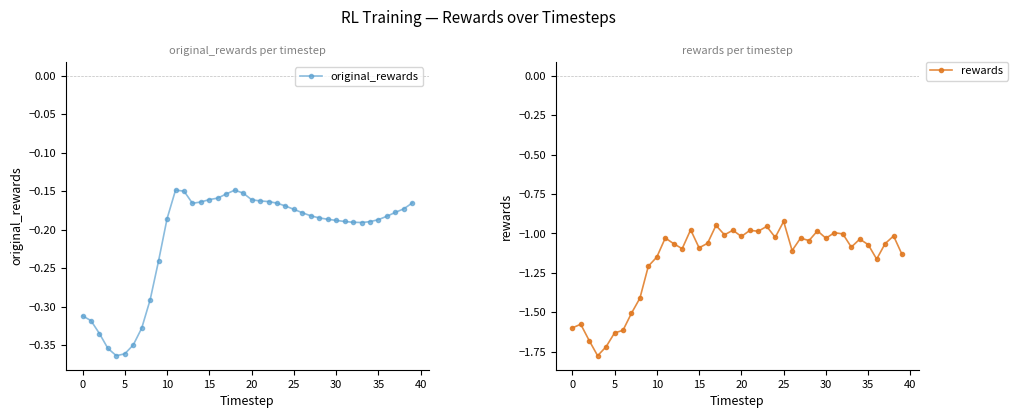

List the series in order of their peak value, lowest first.

rewards, original_rewards